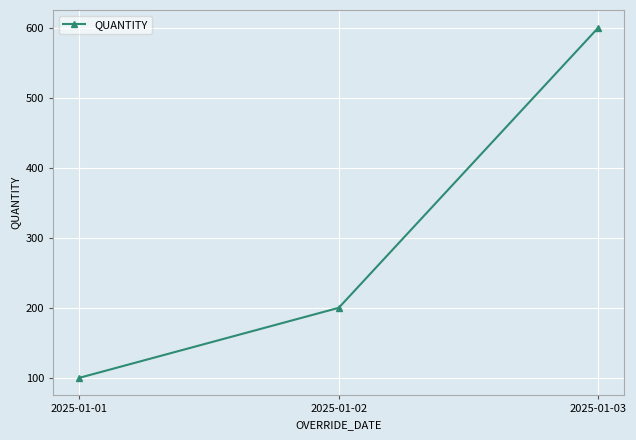

Reading left to right, list all the values displayed in this chart.

2025-01-01=100	2025-01-02=200	2025-01-03=600